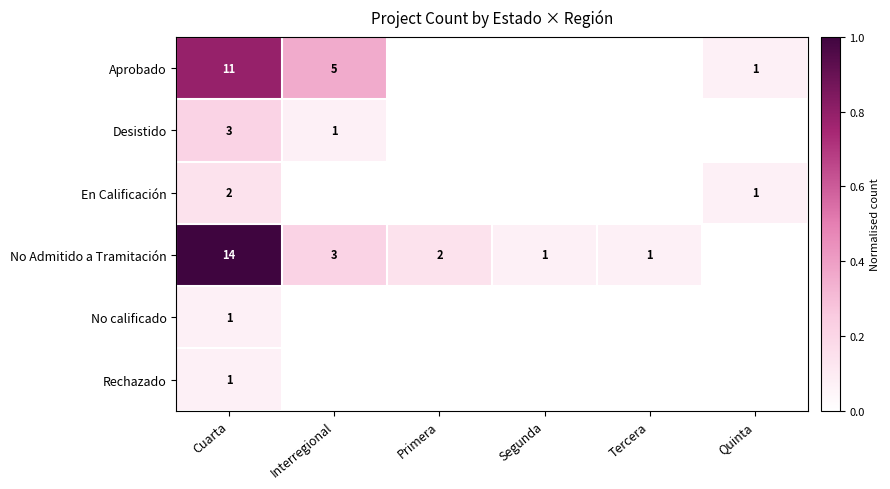

What is the sum of the No Admitido a Tramitación values at Primera and Interregional?

5